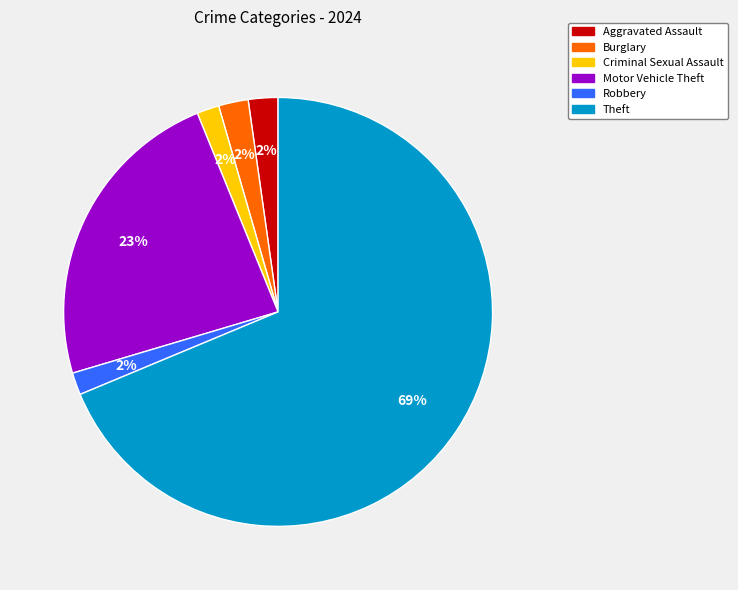

True or false: Theft accounts for 56% of the total.

False